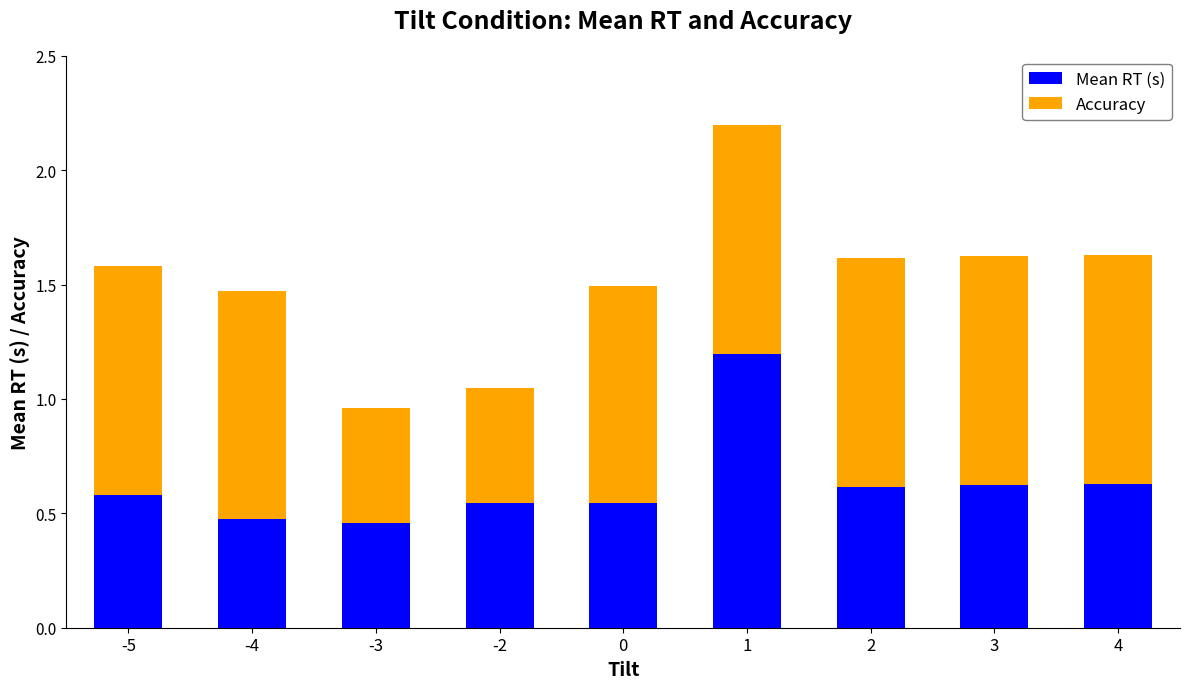

What is the sum of the Mean RT (s) values at 4 and 3?

1.3